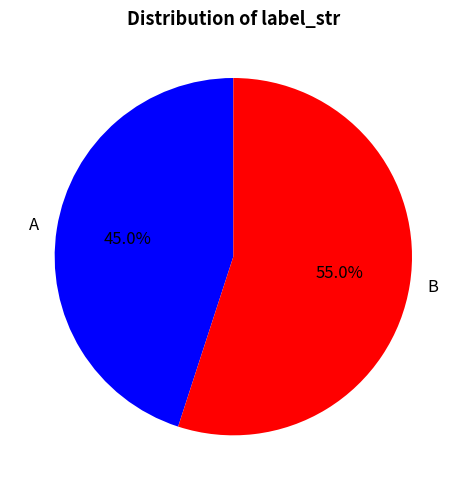

What is the ratio of the value at B to the value at A?

1.2